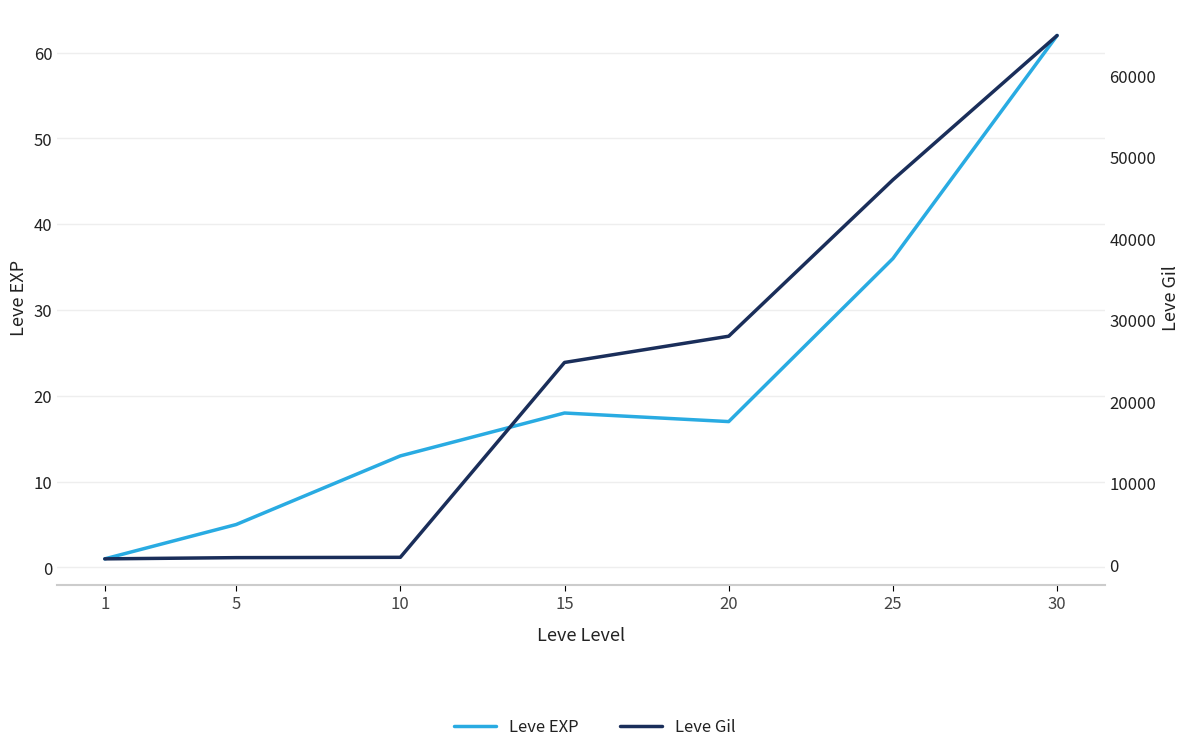

Reading left to right, transcribe all the data shown in this chart.

Leve EXP: 1=1	5=5	10=13	15=18	20=17	25=36	30=62
Leve Gil: 1=690	5=840	10=880	15=24790	20=28010	25=47200	30=64910